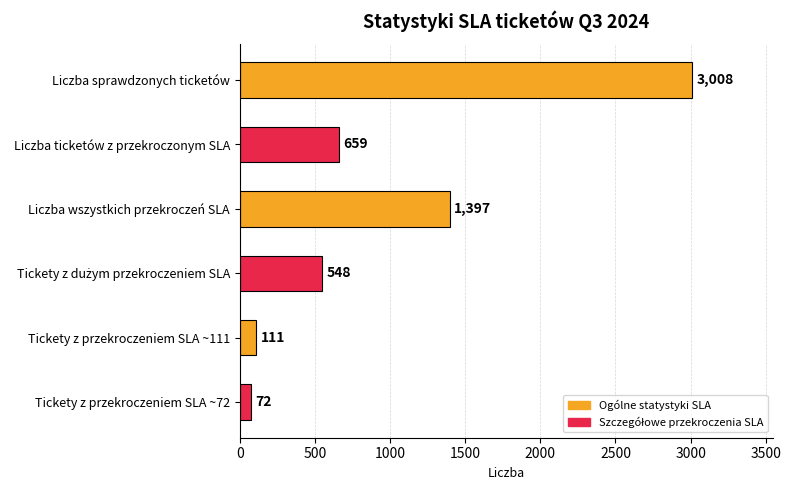

The chart shows a value of 1059 at Liczba ticketów z przekroczonym SLA. True or false?

False